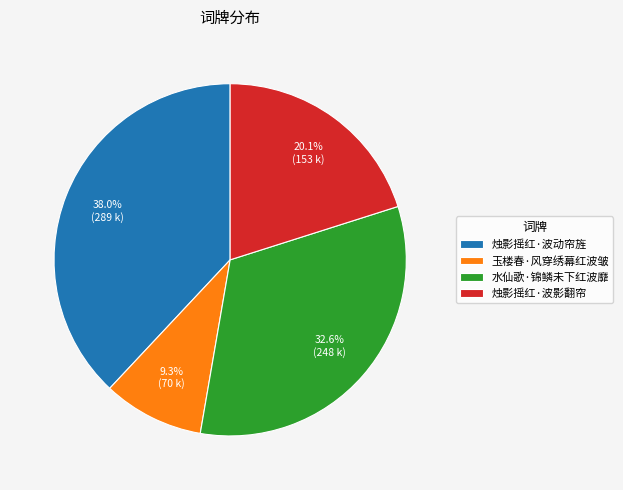

Rank the categories by value from highest to lowest.

烛影摇红·波动帘旌, 水仙歌·锦鳞未下红波靡, 烛影摇红·波影翻帘, 玉楼春·风穿绣幕红波皱